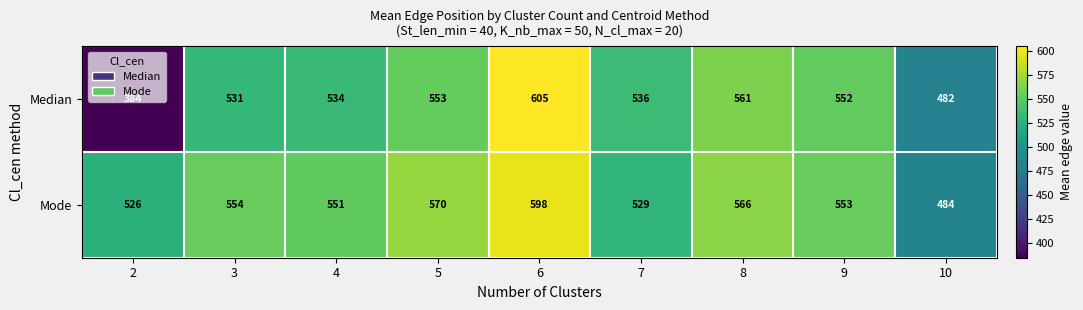

How many categories are shown in the chart?

9